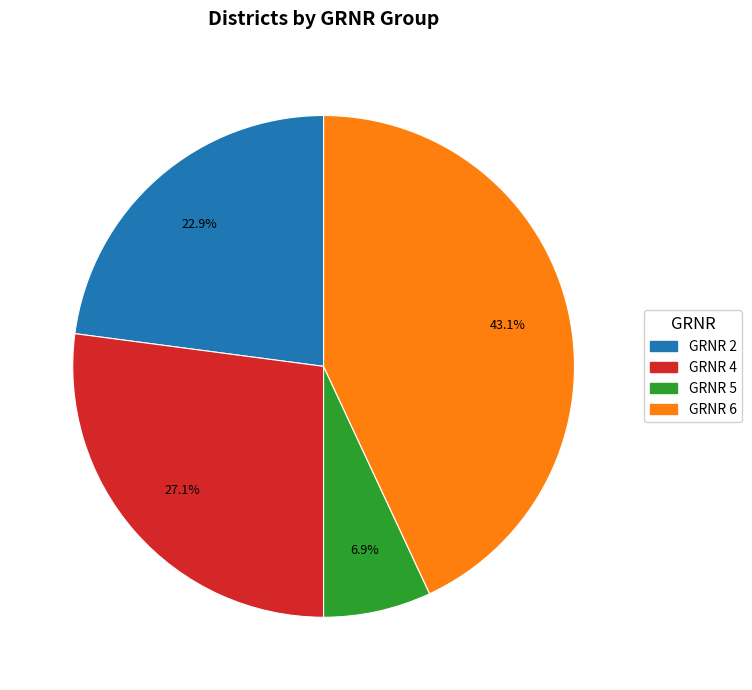

Does any single category account for the majority?

No